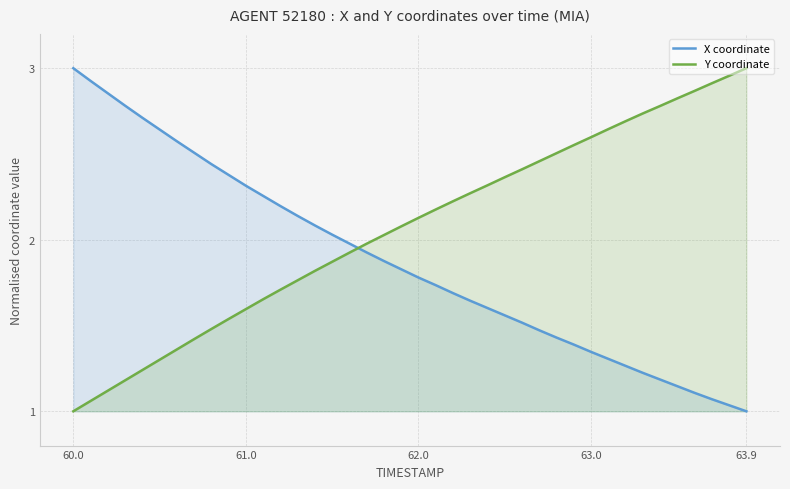

How many lines are shown in the chart?

2